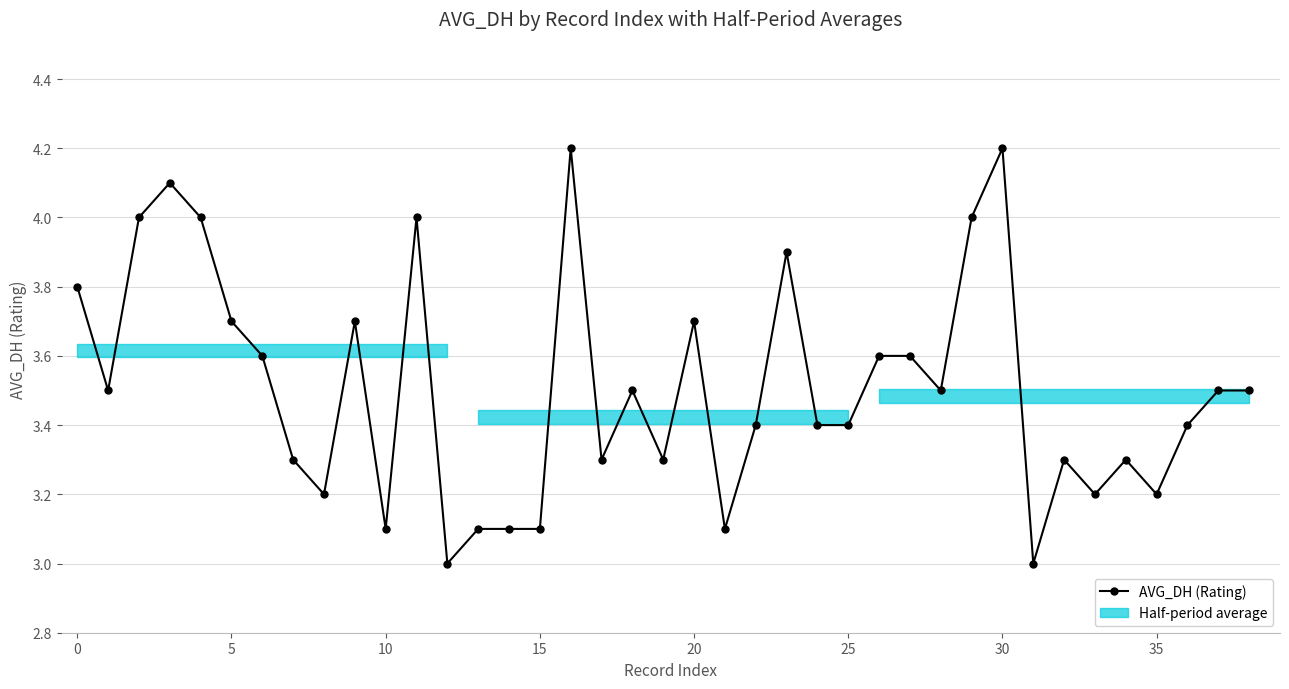

How many data points are above 3?

37